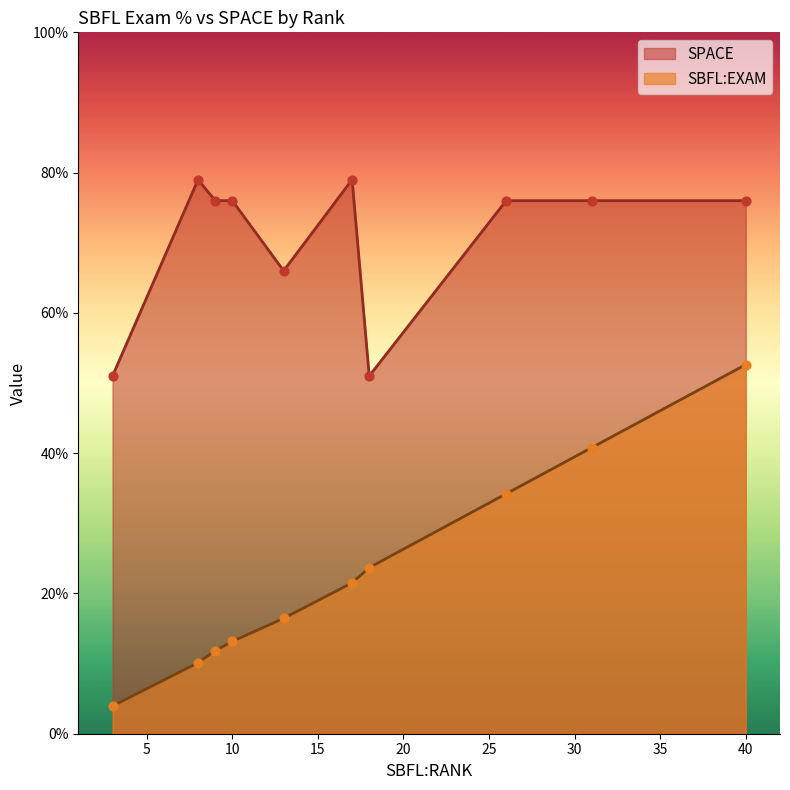

Which series reaches the maximum Y coordinate?

SPACE